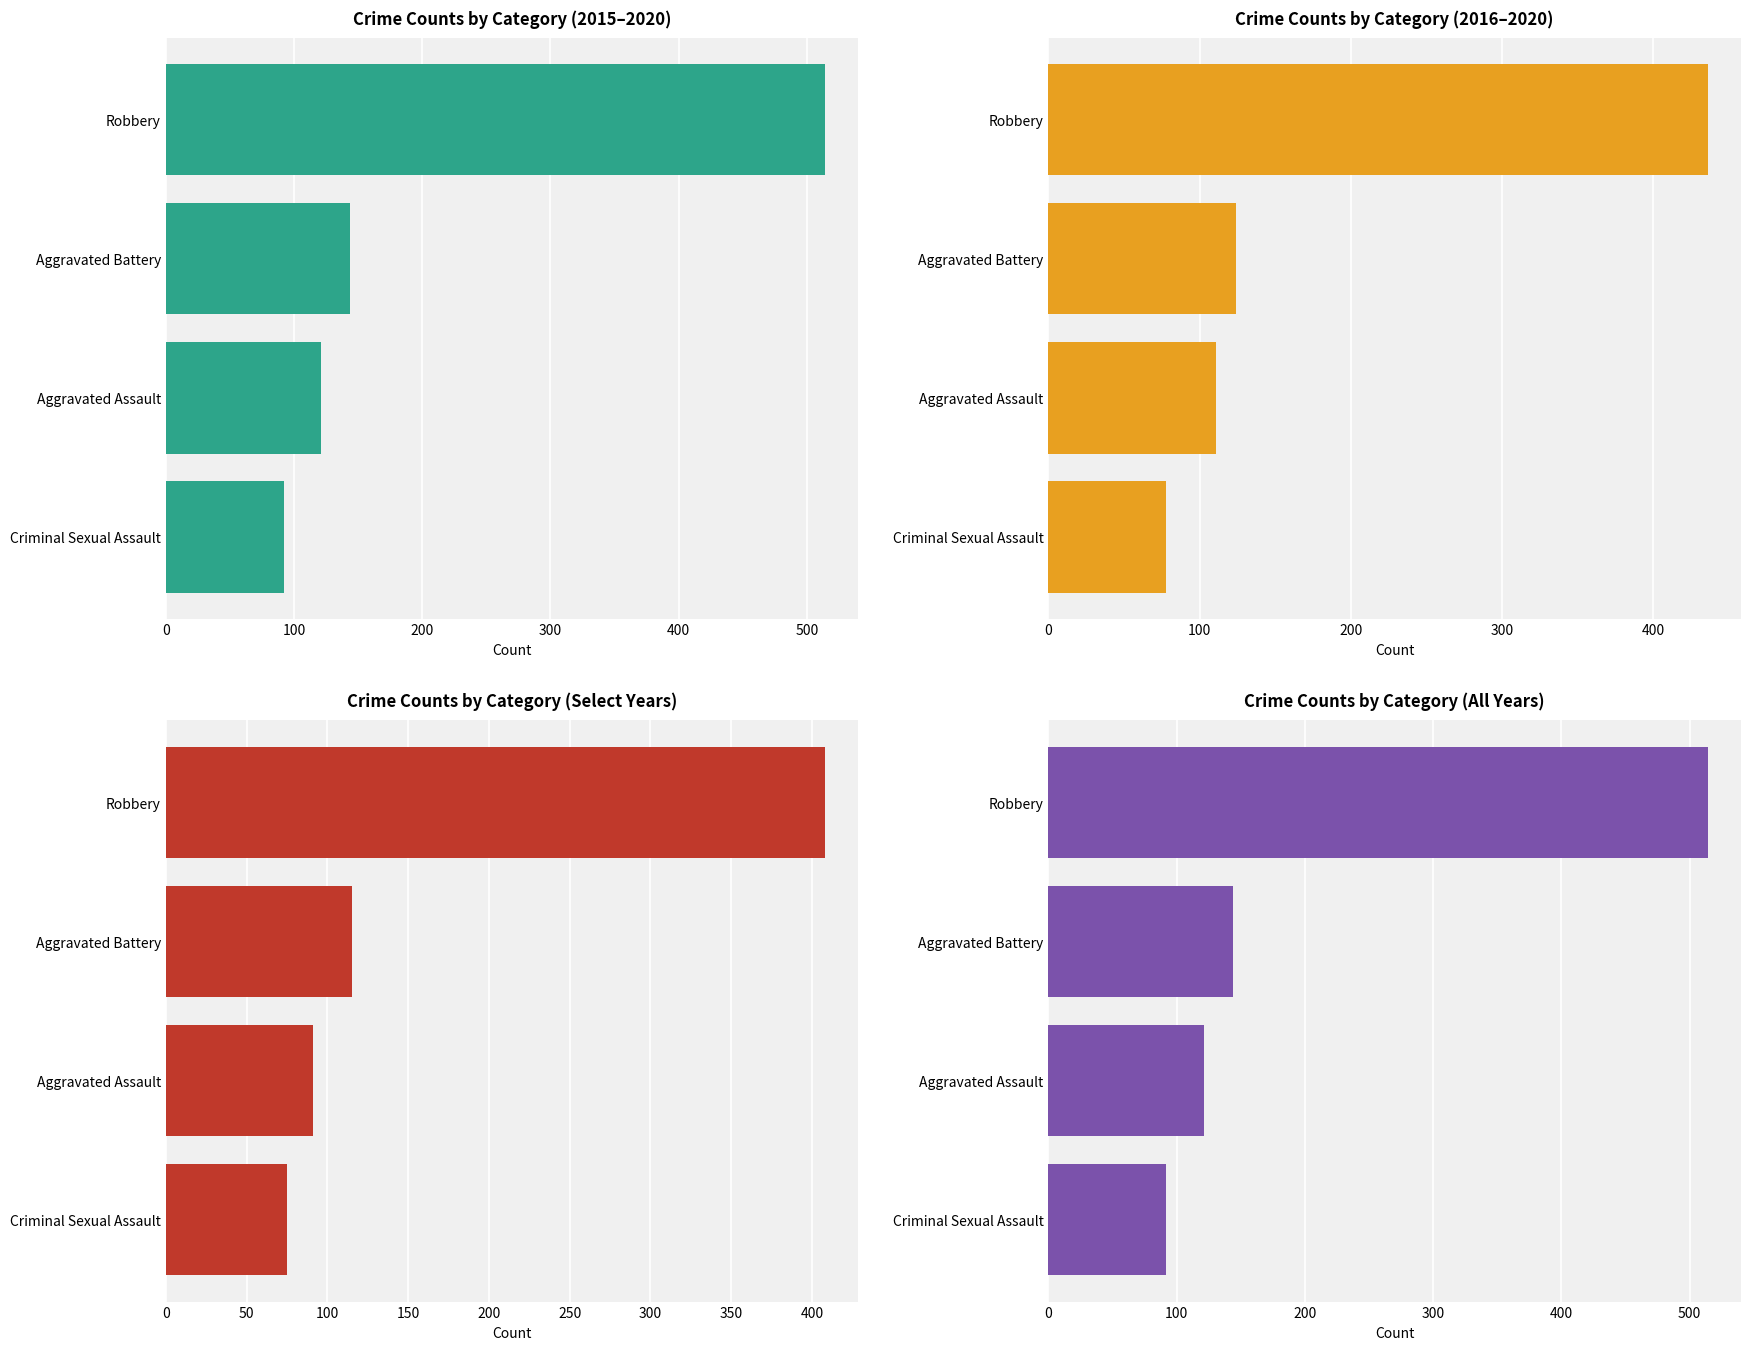

What is the difference between the maximum and minimum values in the Crime Counts by Category (Select Years) series?

333